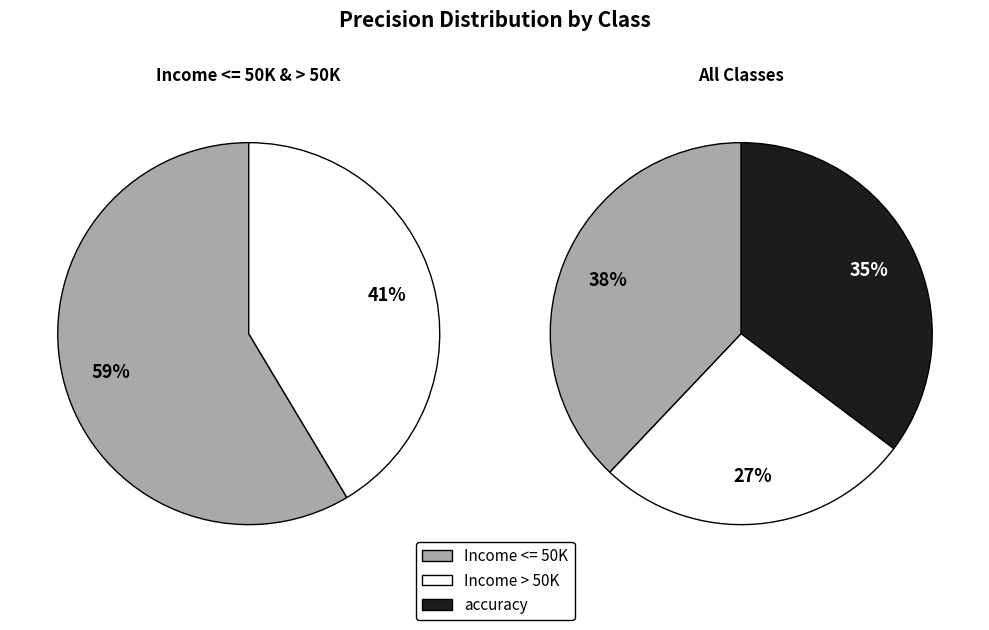

Which category has the smallest portion of the pie?

Income > 50K